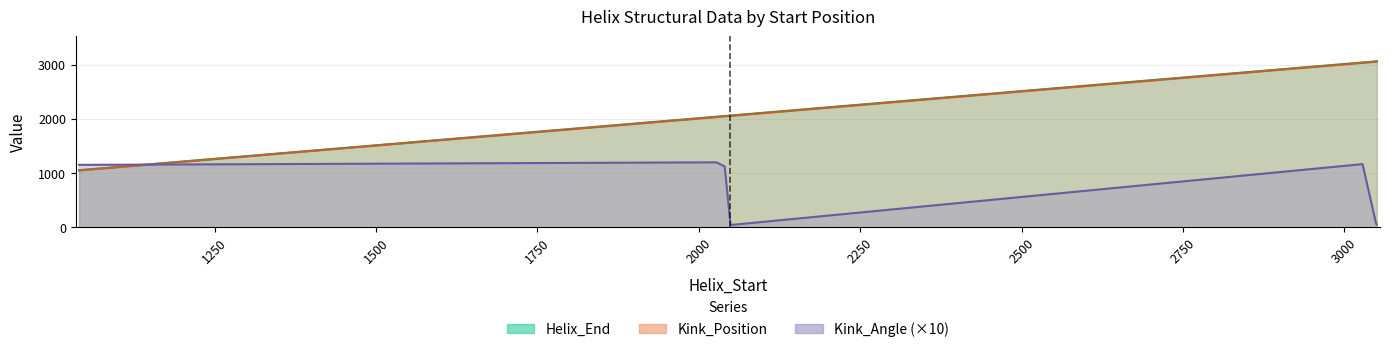

What is the value of the Kink_Angle point at the 9th from the left?

4.1